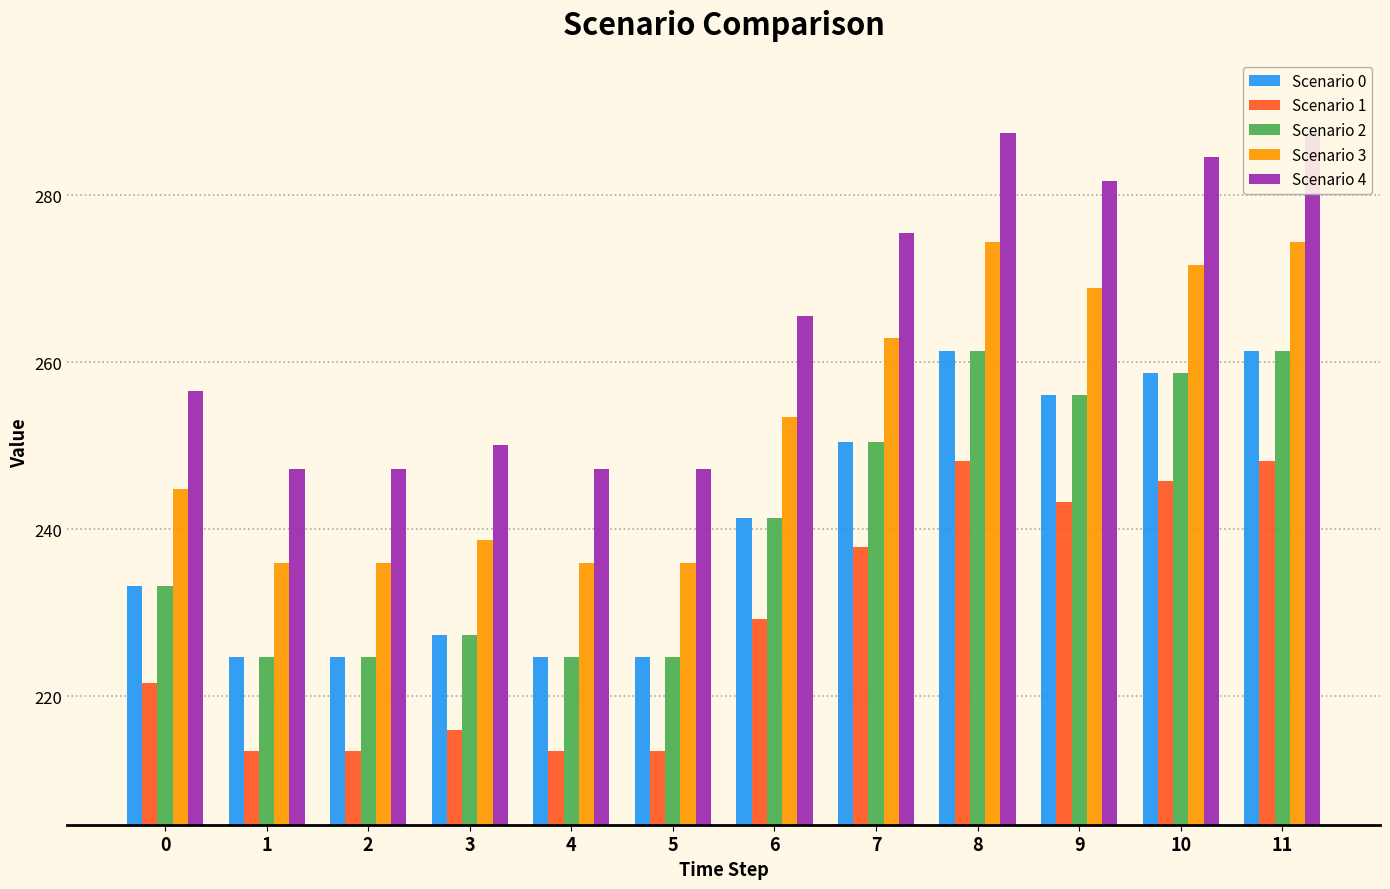

What is the difference between the maximum and minimum values in the Scenario 1 series?

34.8